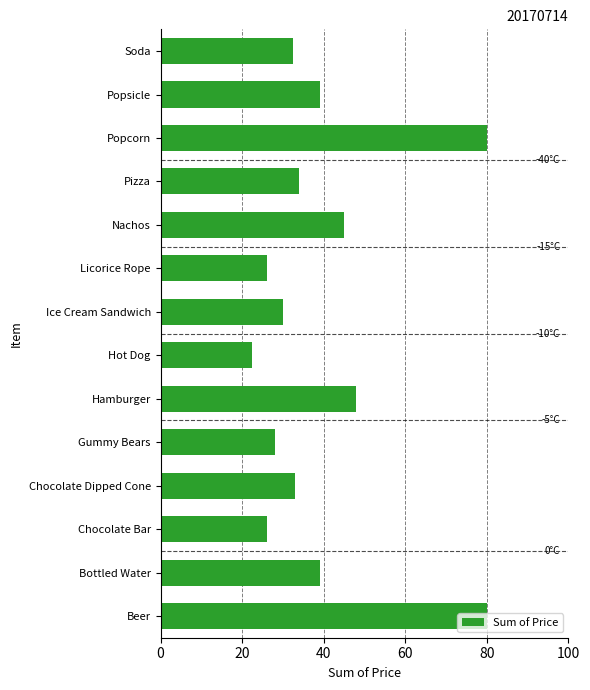

True or false: the data shows 65.7 at Bottled Water.

False